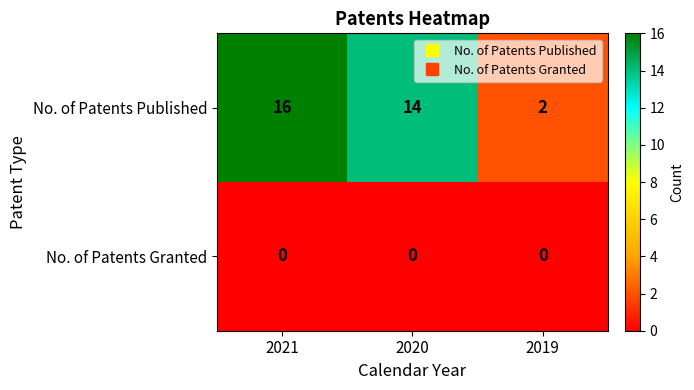

What is the total value across all series at 2020?

14